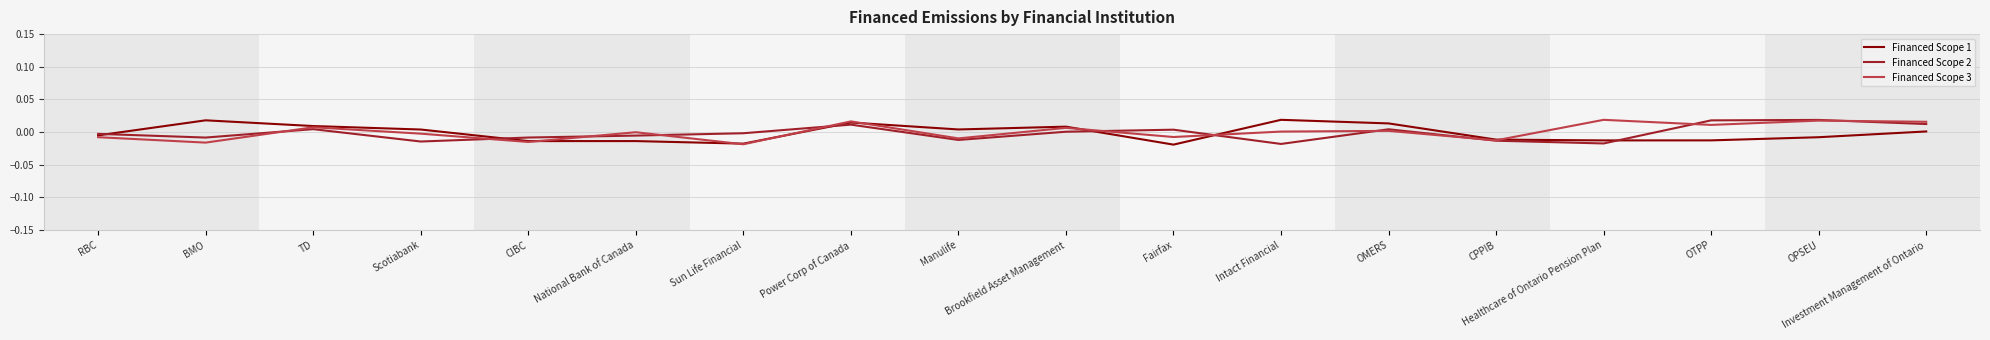

The value of Financed Scope 1 at National Bank of Canada is -0.0. True or false?

True